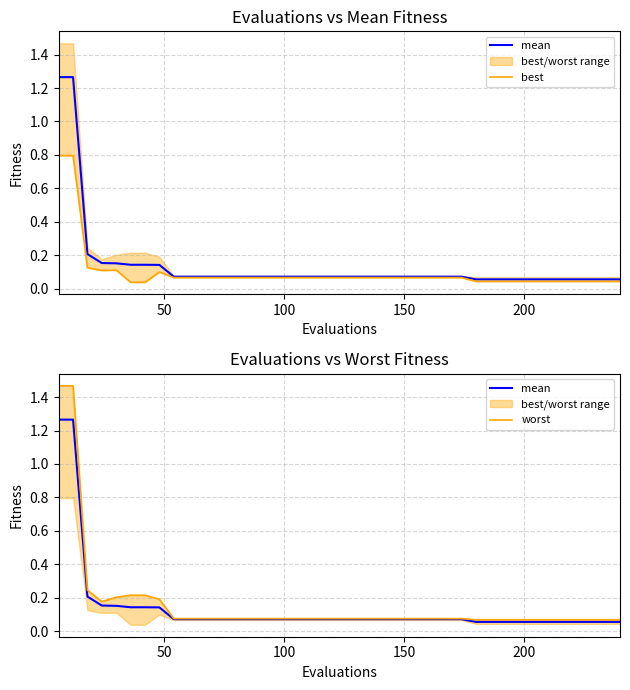

What is the difference between the second highest and minimum values in the worst series?

1.4